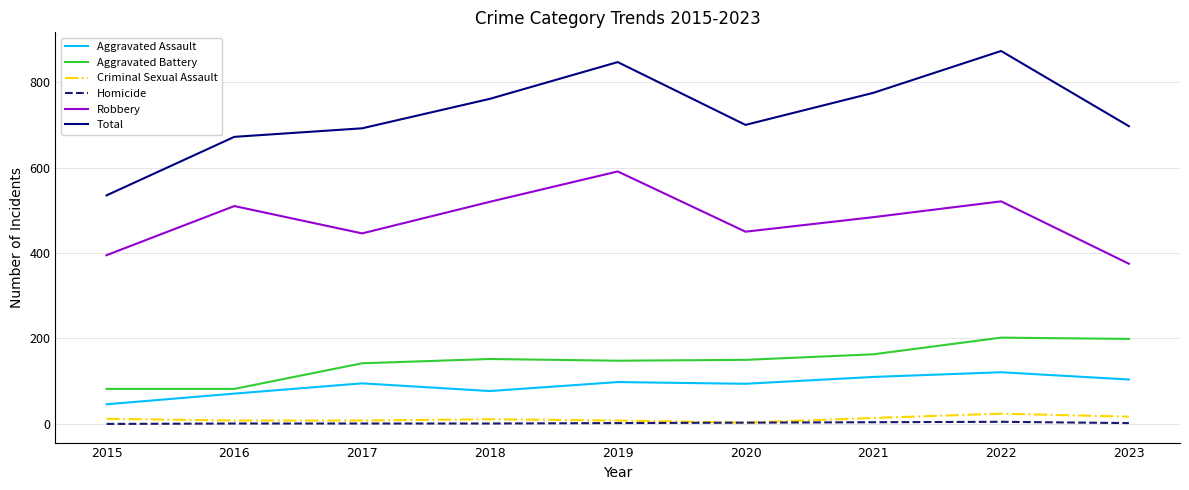

Which category has the highest value in the Total series?

2022